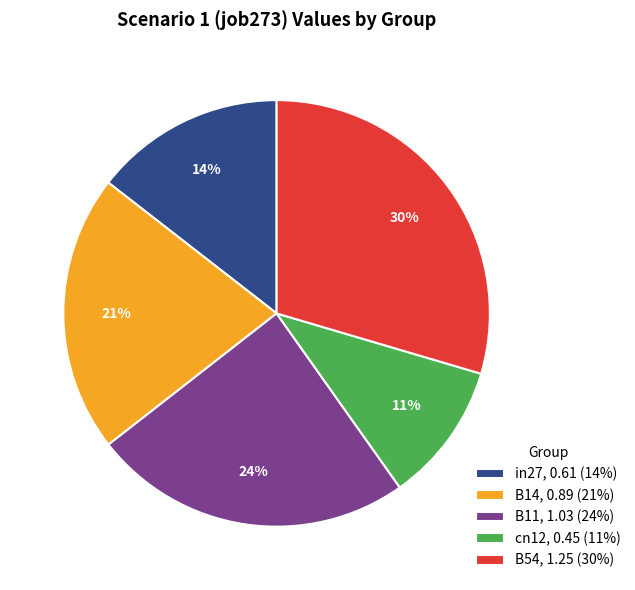

Does any single category account for the majority?

No